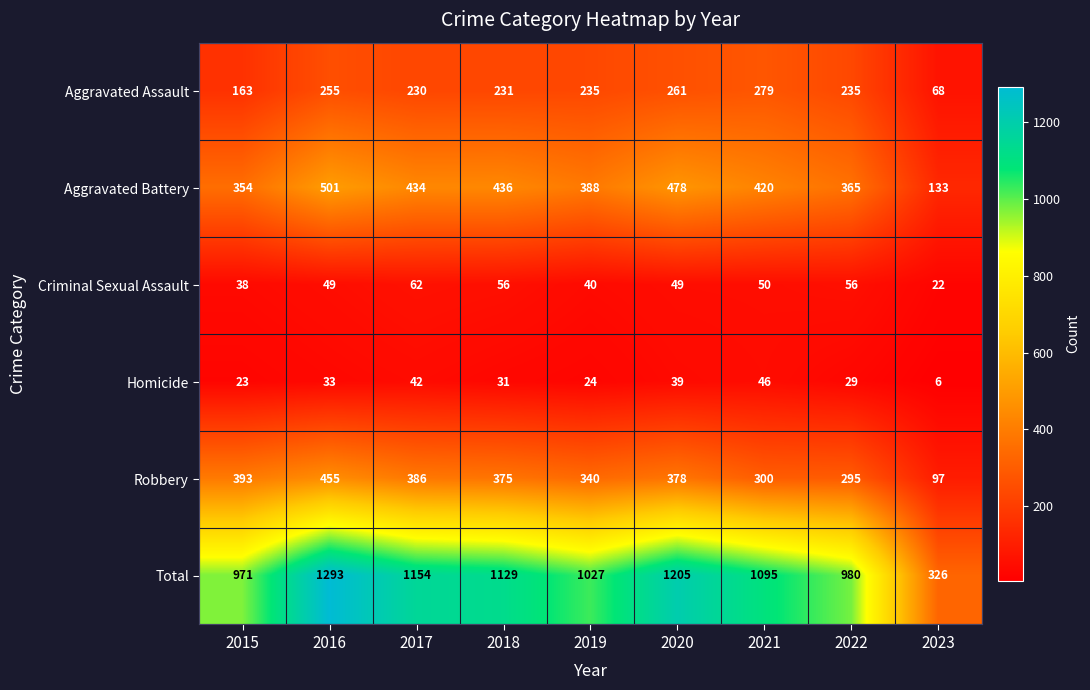

What is the minimum value for Criminal Sexual Assault?

22